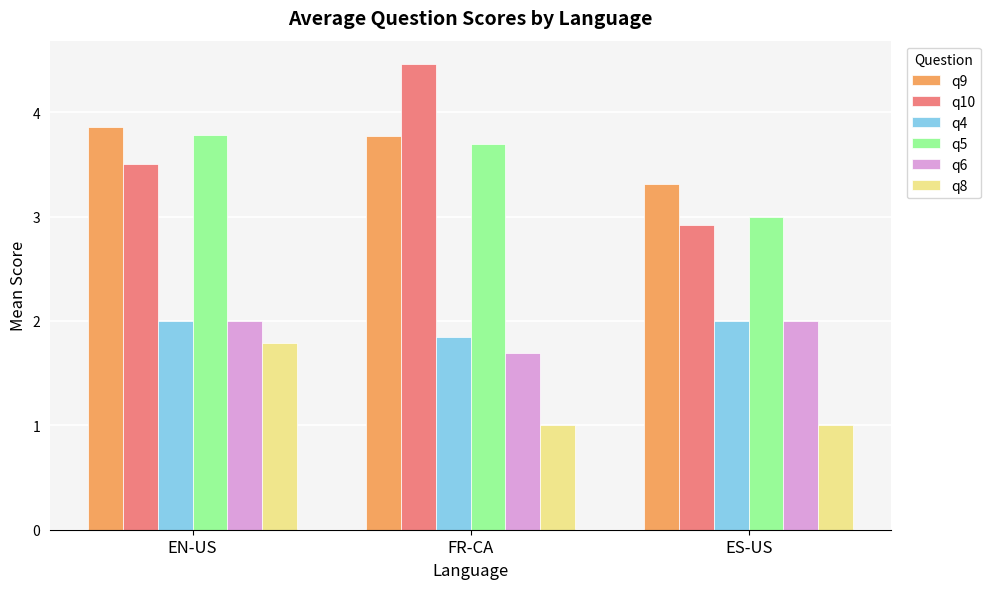

Reading left to right, what are all the values shown in this chart?

q9: EN-US=3.9	FR-CA=3.8	ES-US=3.3
q10: EN-US=3.5	FR-CA=4.5	ES-US=2.9
q4: EN-US=2.0	FR-CA=1.8	ES-US=2.0
q5: EN-US=3.8	FR-CA=3.7	ES-US=3.0
q6: EN-US=2.0	FR-CA=1.7	ES-US=2.0
q8: EN-US=1.8	FR-CA=1.0	ES-US=1.0